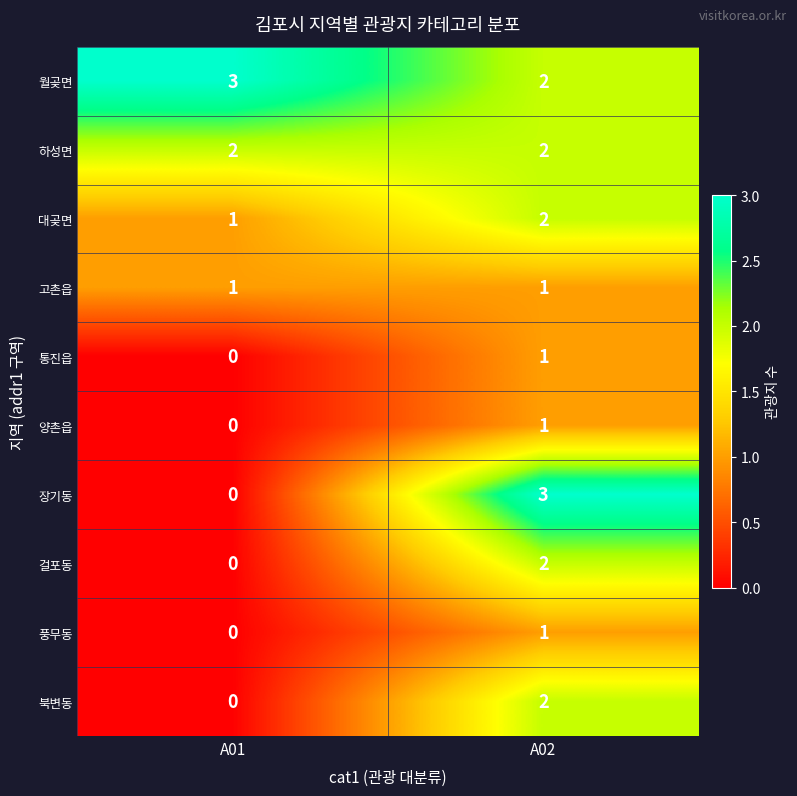

The value of 장기동 at A01 is 0. True or false?

True